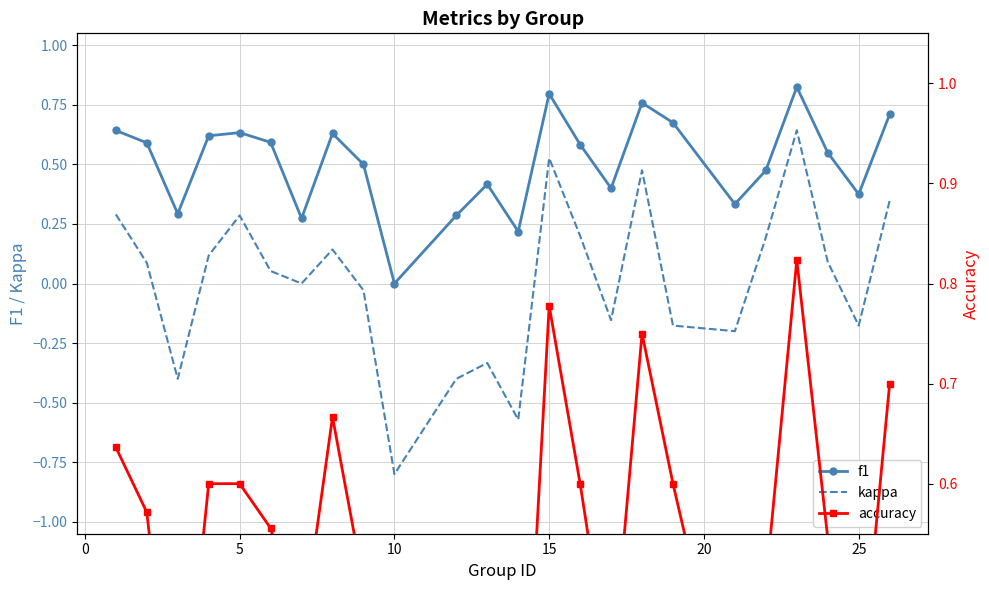

What is the difference between the maximum and minimum values in the f1 series?

0.8